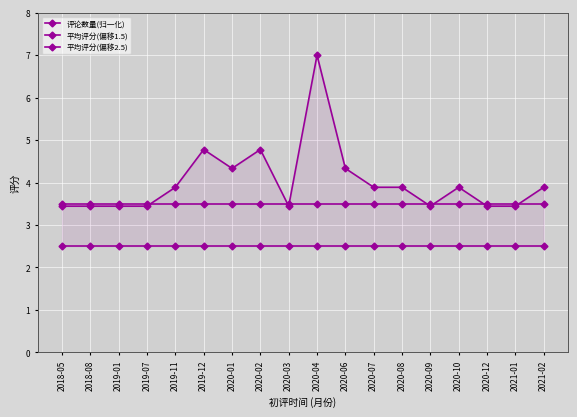

Count the number of categories in the chart.

18